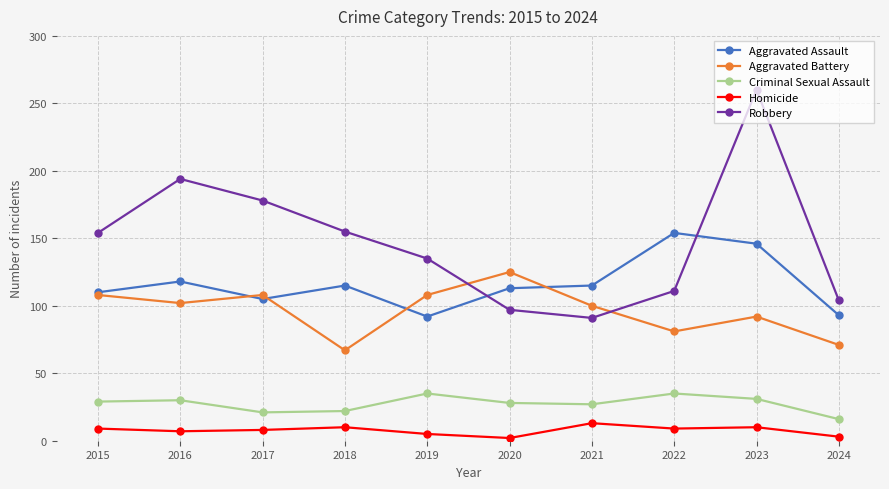

What is the lowest value of the Criminal Sexual Assault series?

16